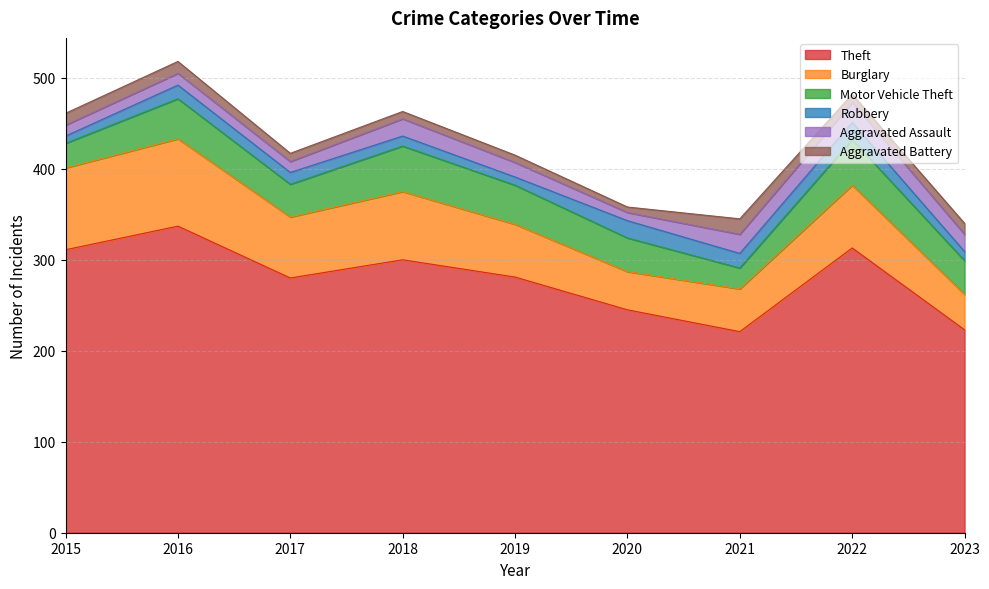

Is the value of Aggravated Assault at 2020 greater than the value of Theft at 2023?

No